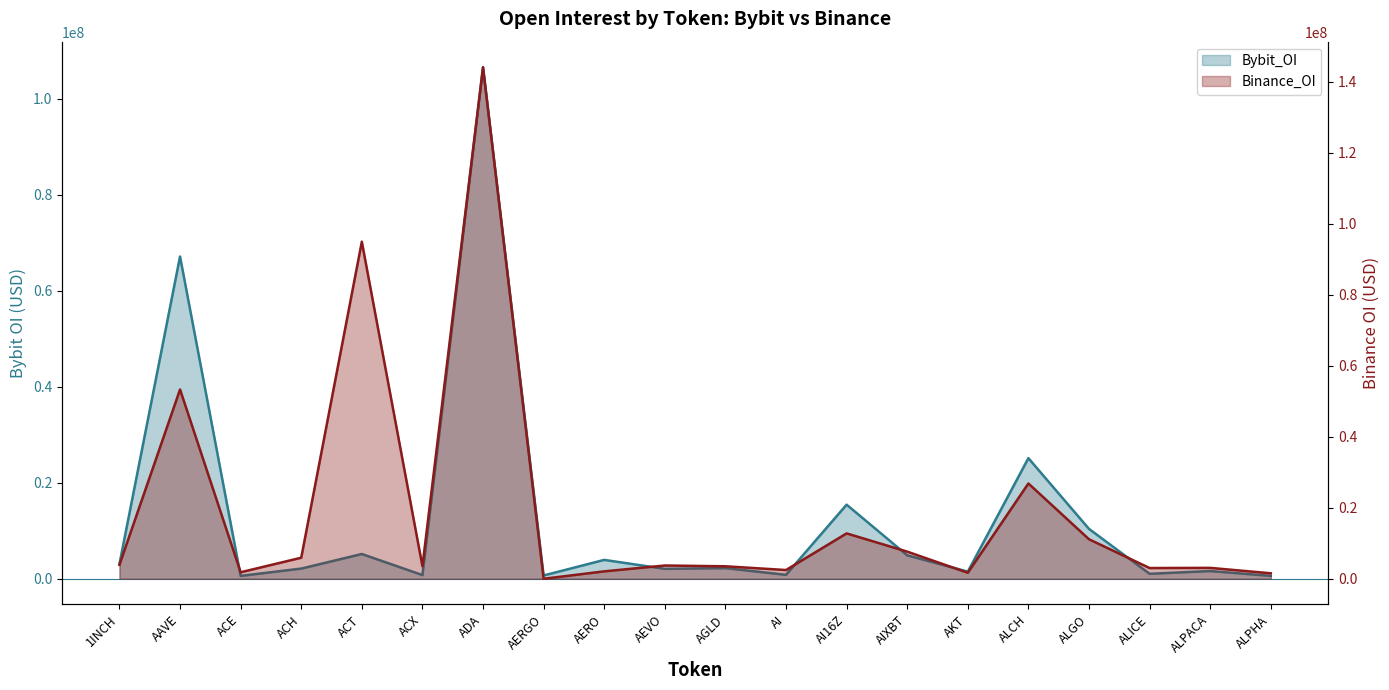

What is the total value across all series at ACH?

8056943